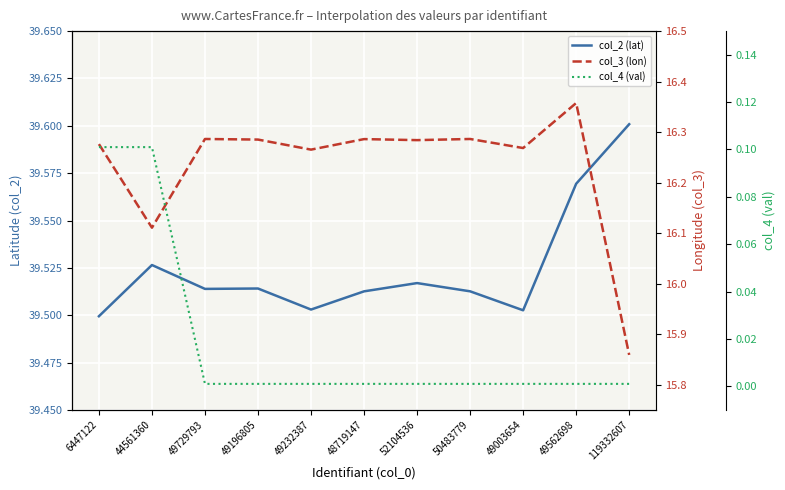

At which category does col_2 (lat) reach its first local valley?

49729793